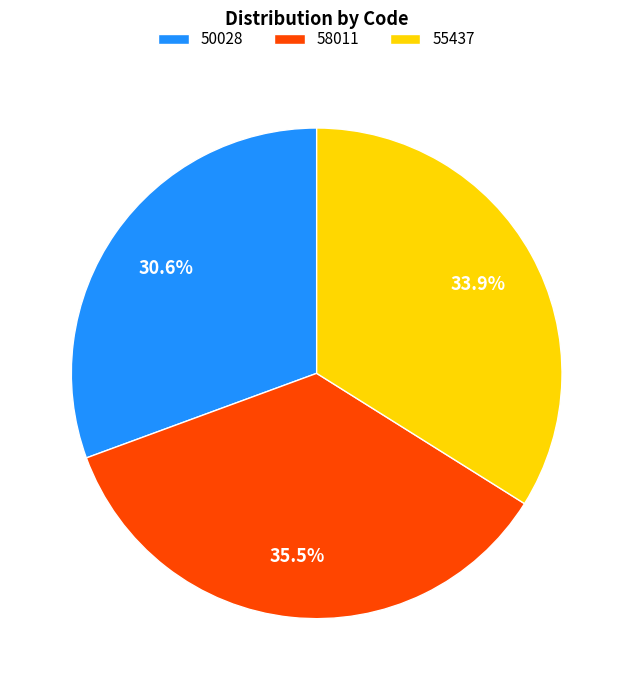

Count the number of slices in the pie.

3